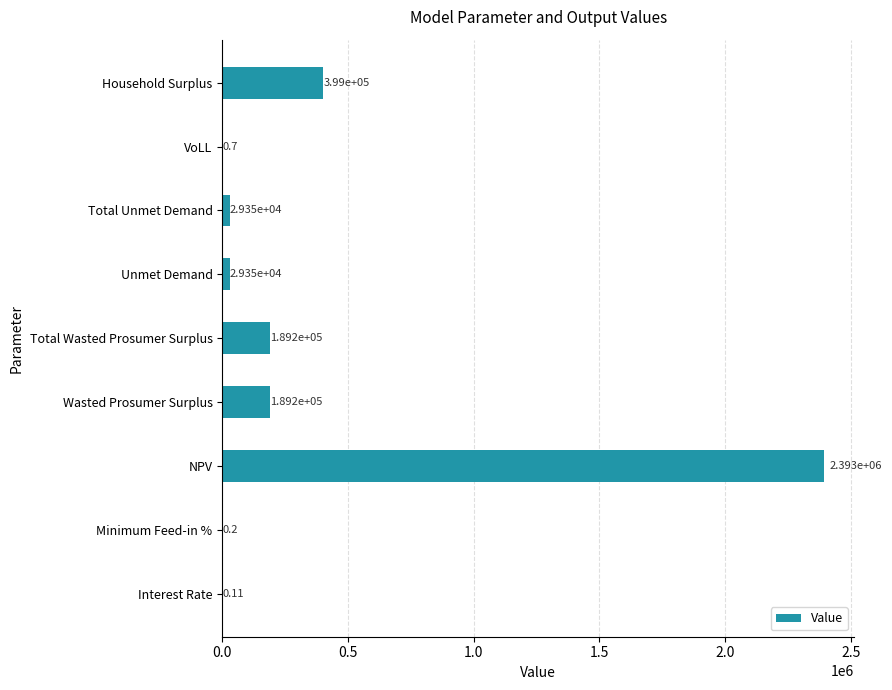

What is the sum of all values?

3229478.6